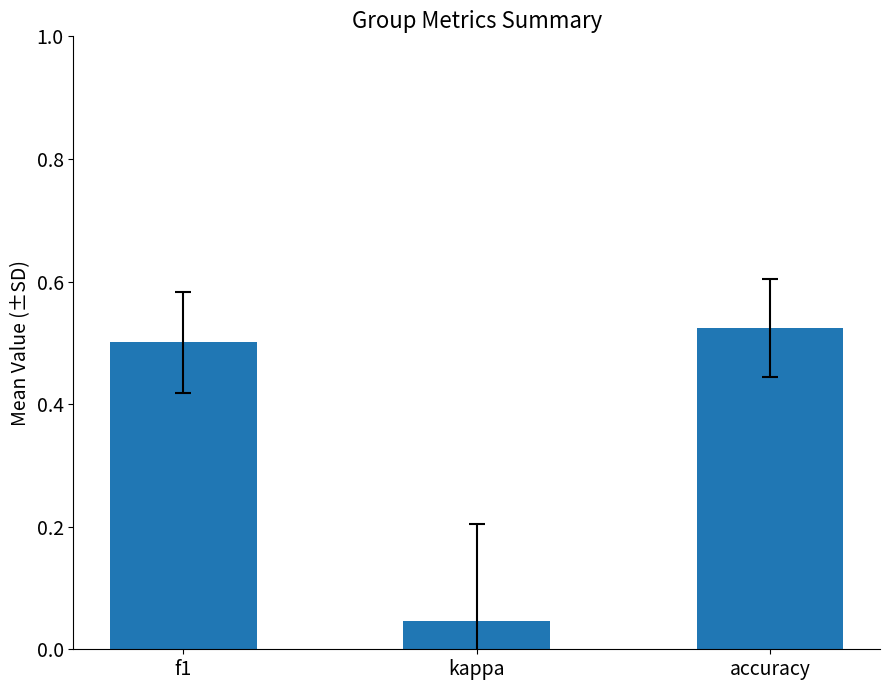

What is the label of the 3rd bar from the left?

accuracy